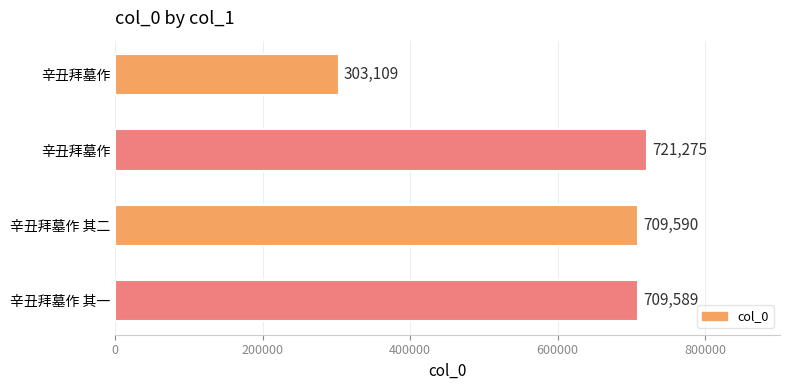

How many series are shown in this chart?

1